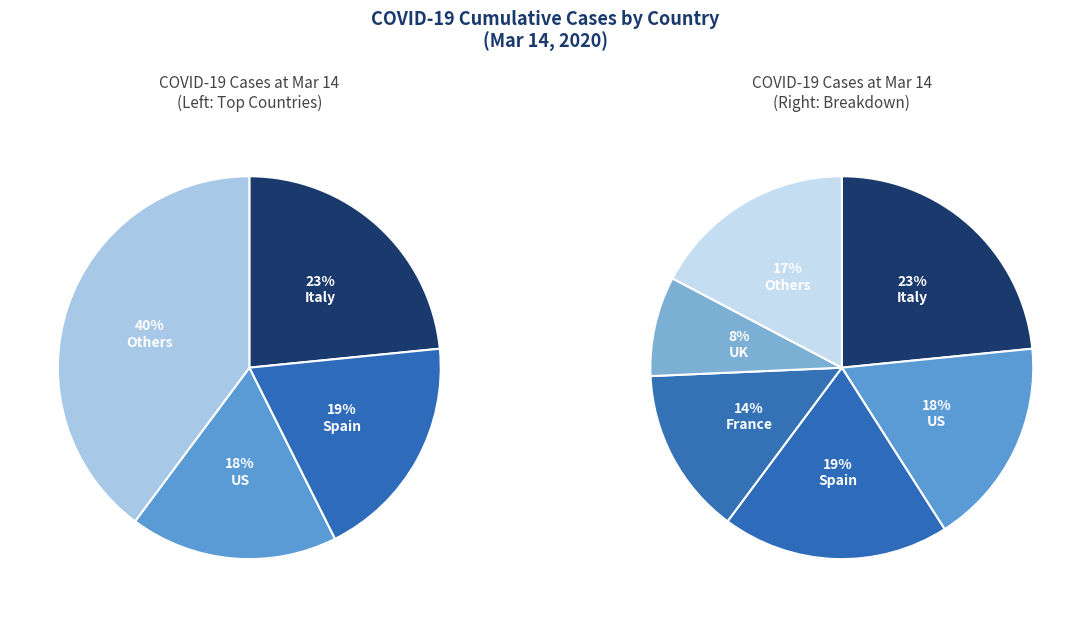

To the nearest percent, what percentage of the pie is us?

18%